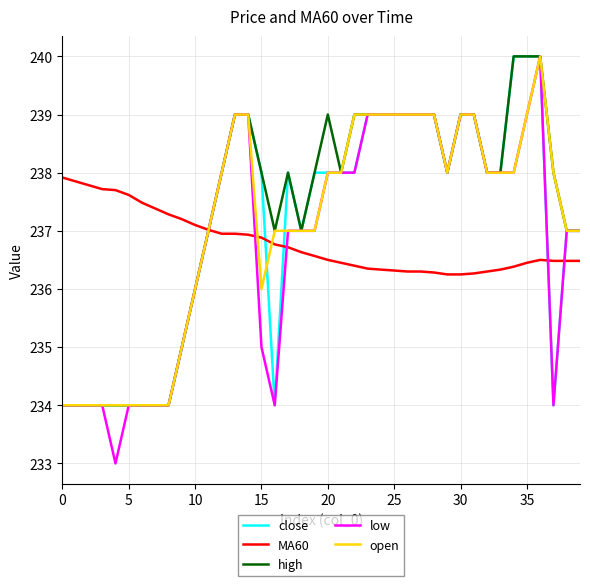

What are all the series names shown in the legend?

close, MA60, high, low, open